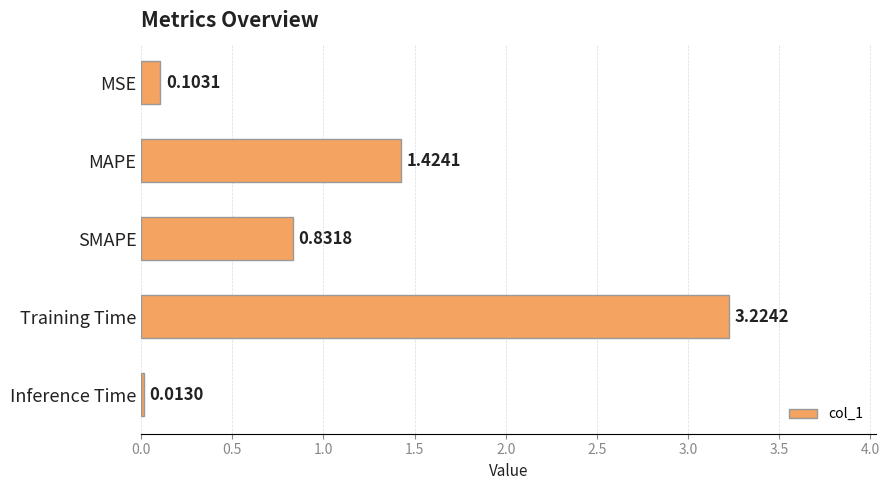

Which label corresponds to the smallest value in the chart?

Inference Time